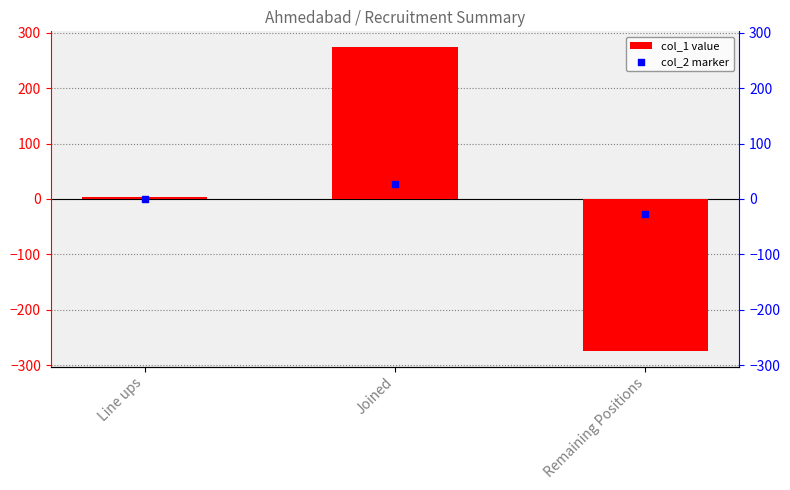

Which series reaches the maximum Y coordinate?

col_1